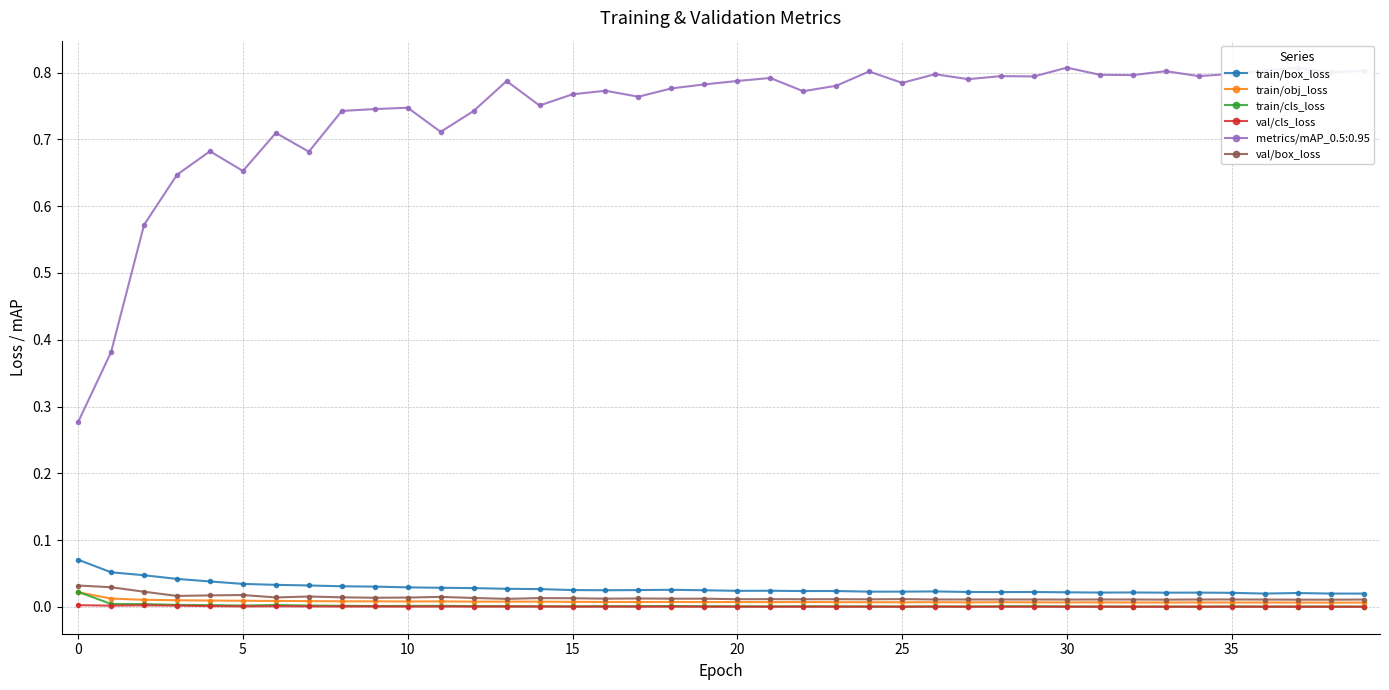

Which series has the largest range (max minus min)?

metrics/mAP_0.5:0.95